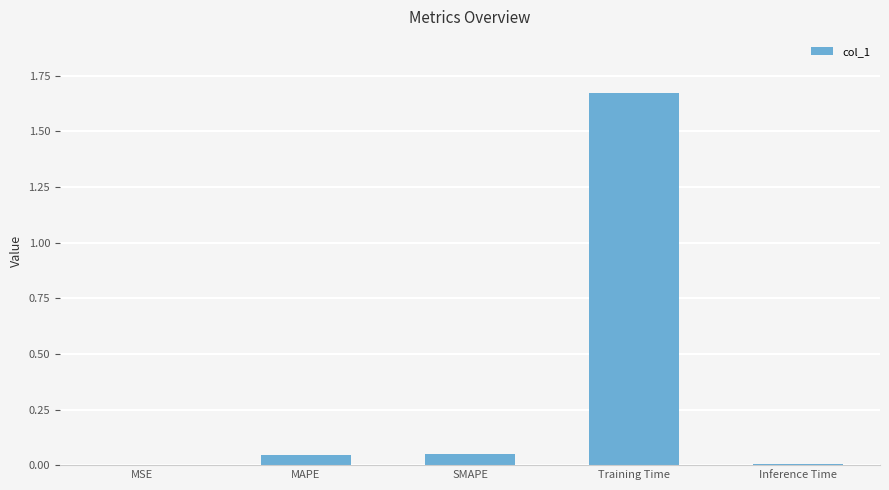

What is the sum of all values?

1.8